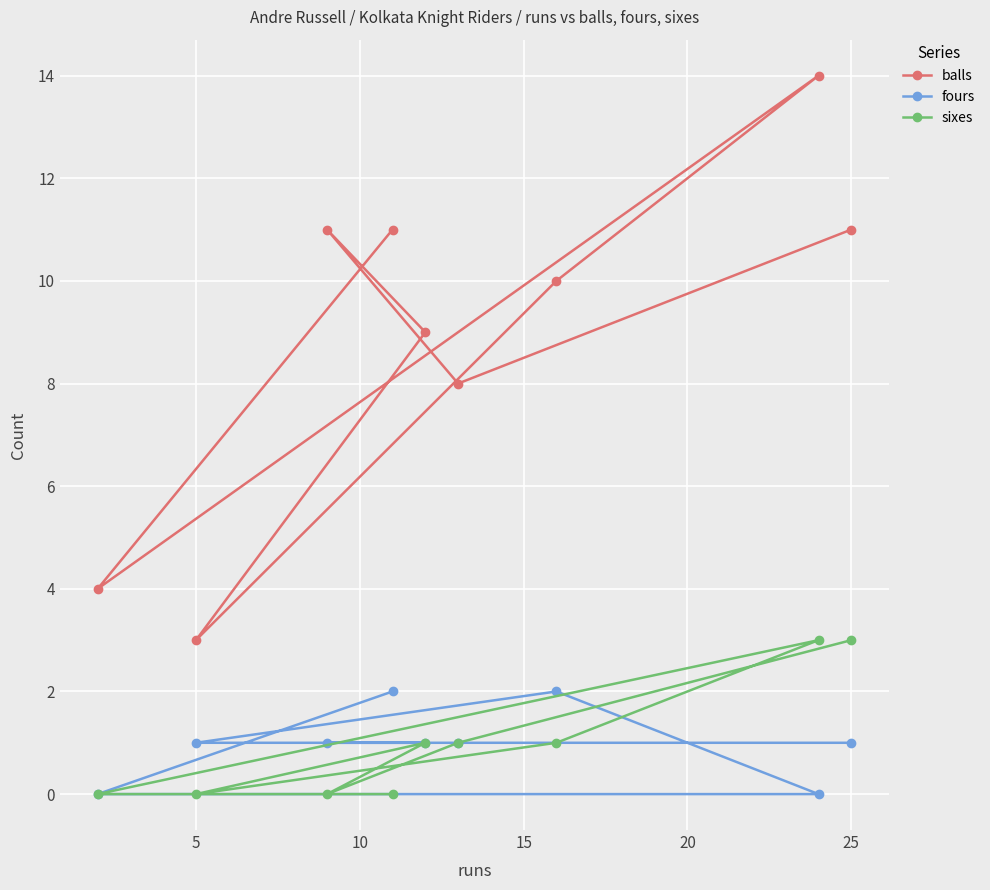

How many interior local peaks does the sixes series have?

2